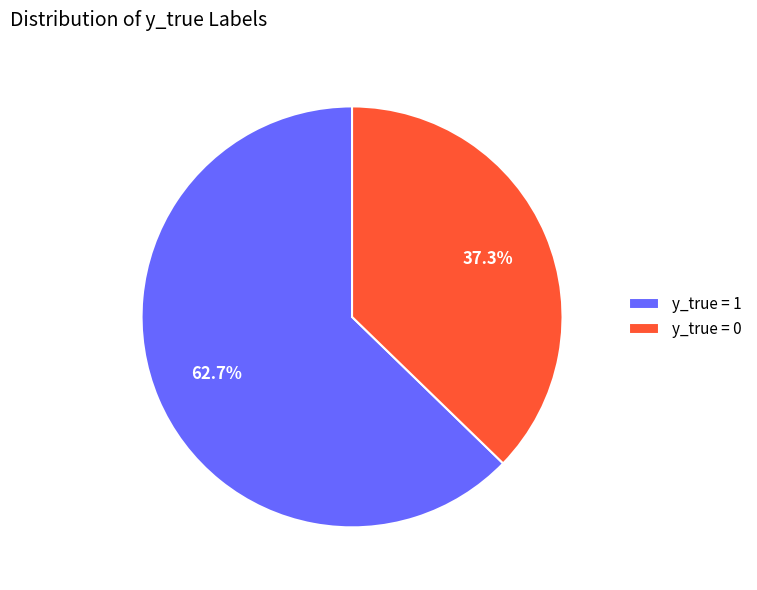

What portion of the pie excludes y_true = 0?

62.7%